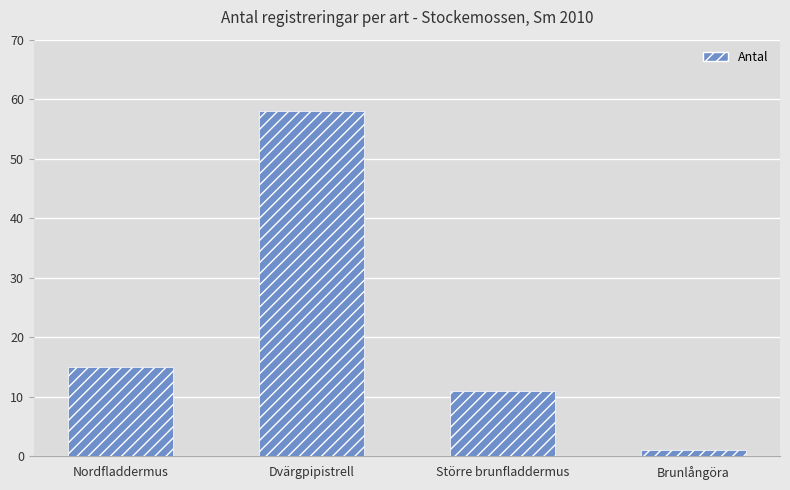

What is the ratio of the value at Dvärgpipistrell to the value at Brunlångöra?

58.0